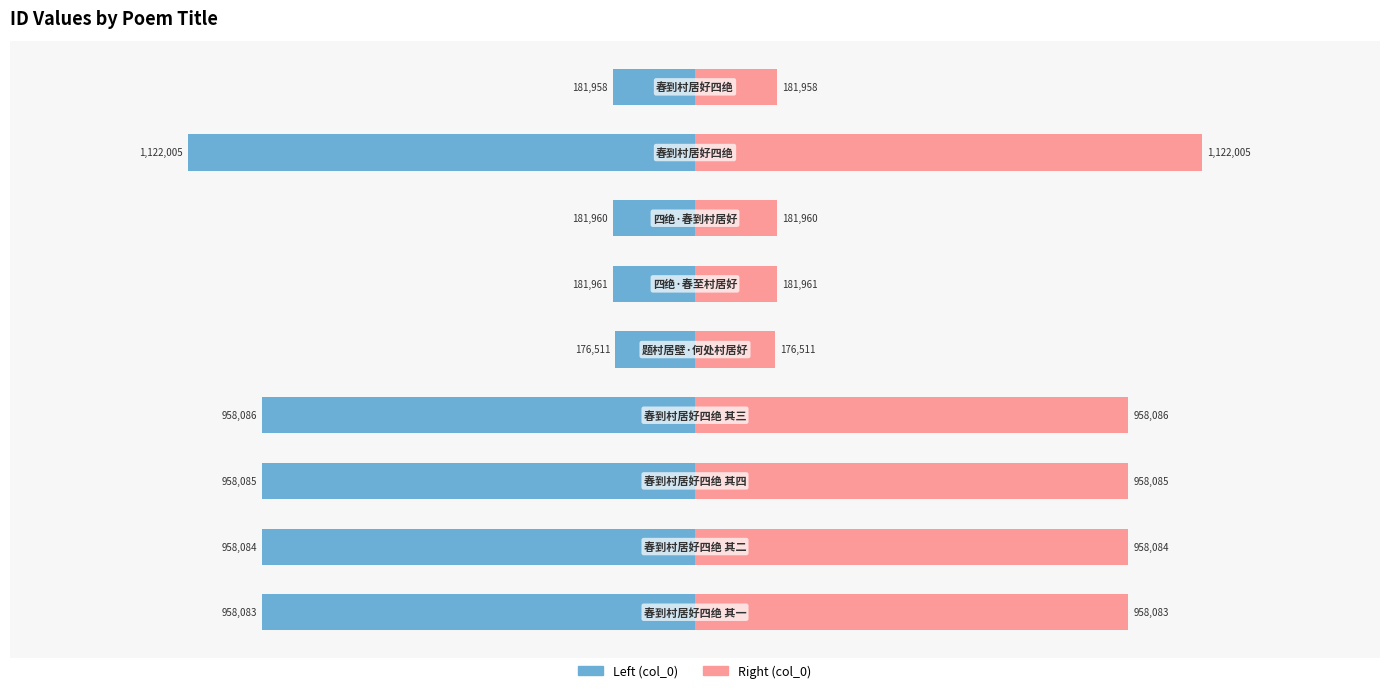

The col_0 (left) series shows -181960 at 6. True or false?

True